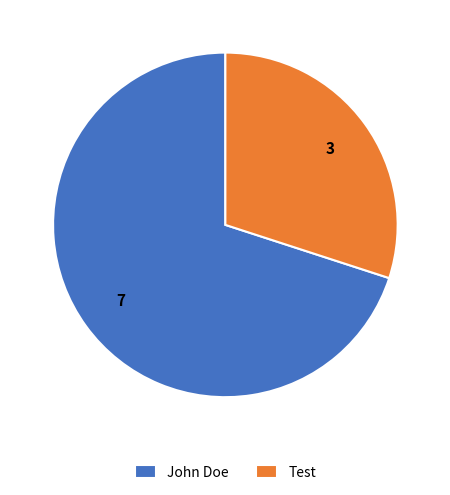

Approximately how many times larger is the value at John Doe compared to Test?

2.3